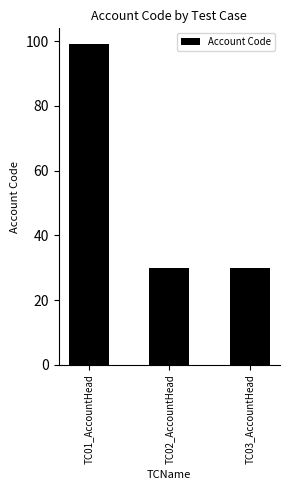

What position from the right is TC01_AccountHead?

3